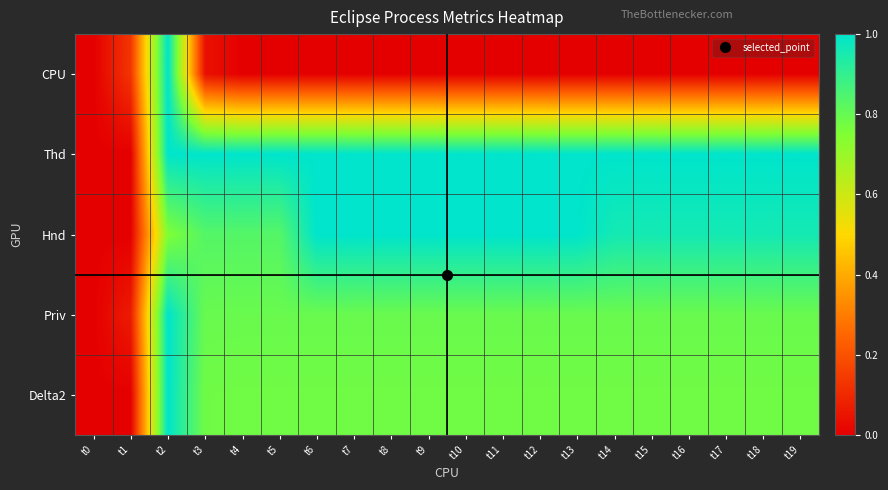

Between t15 and t12, which is larger?

t15